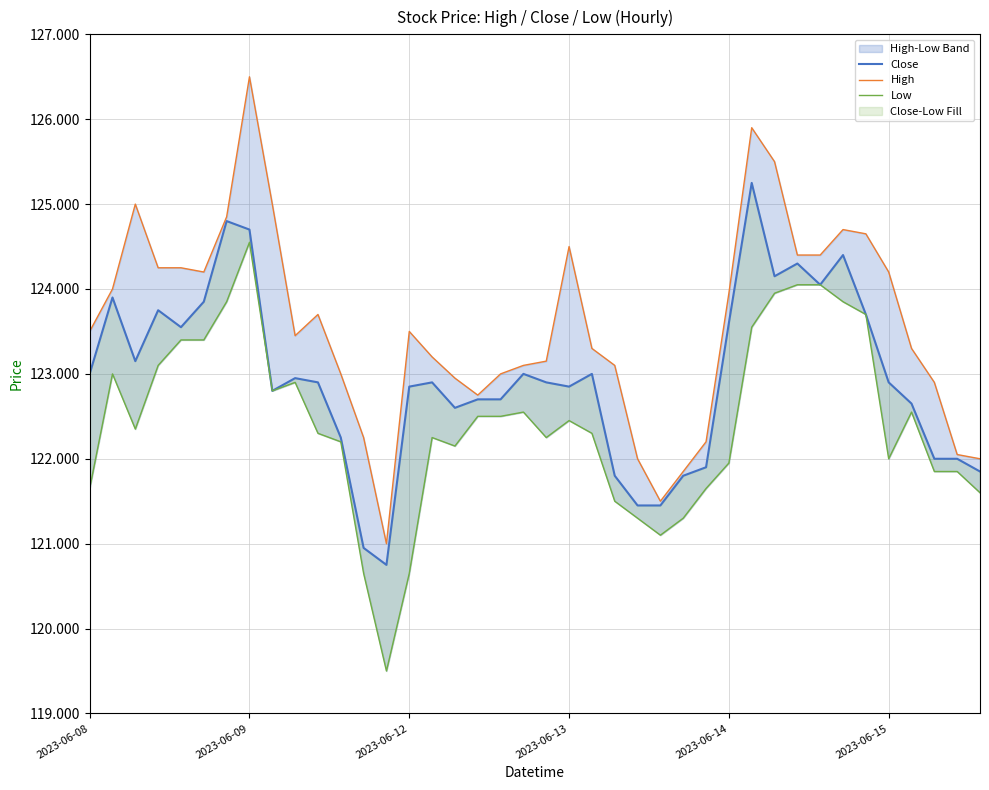

At which category does the chart reach its minimum across all series?

13